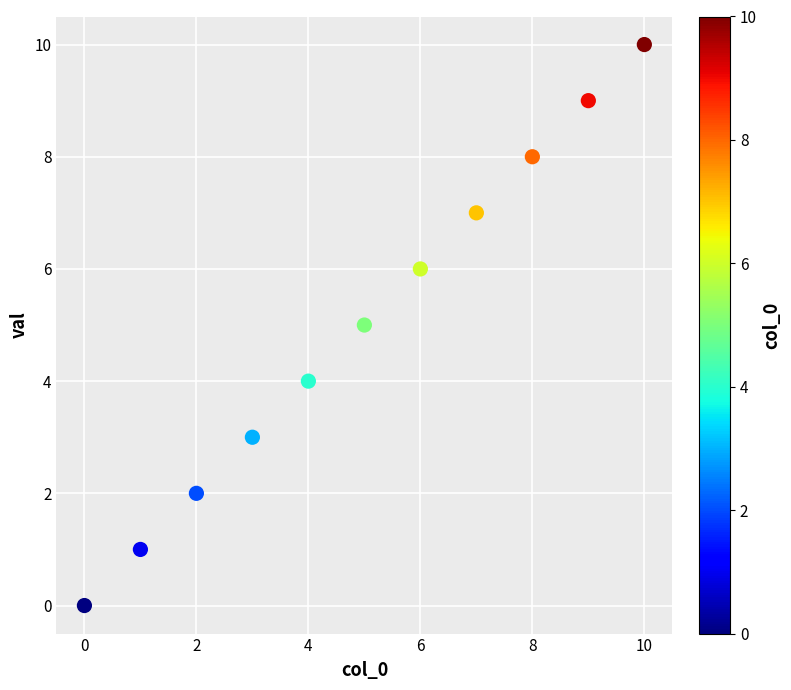

What is the range of Y values (max minus min)?

10